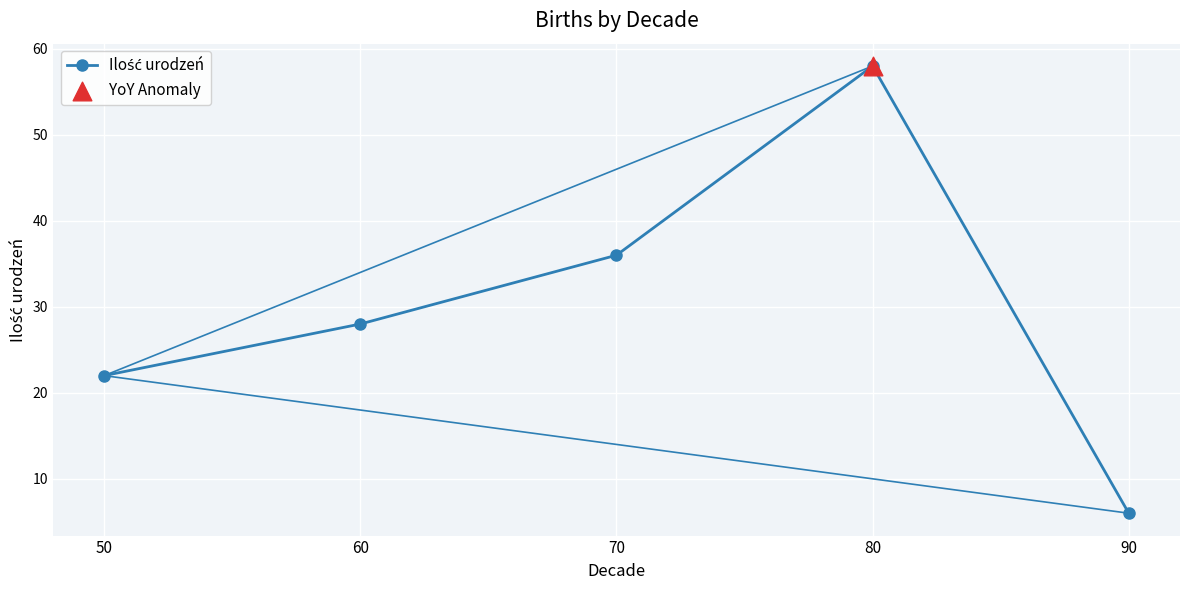

Approximately how many times larger is the value at 70 compared to 90?

6.0